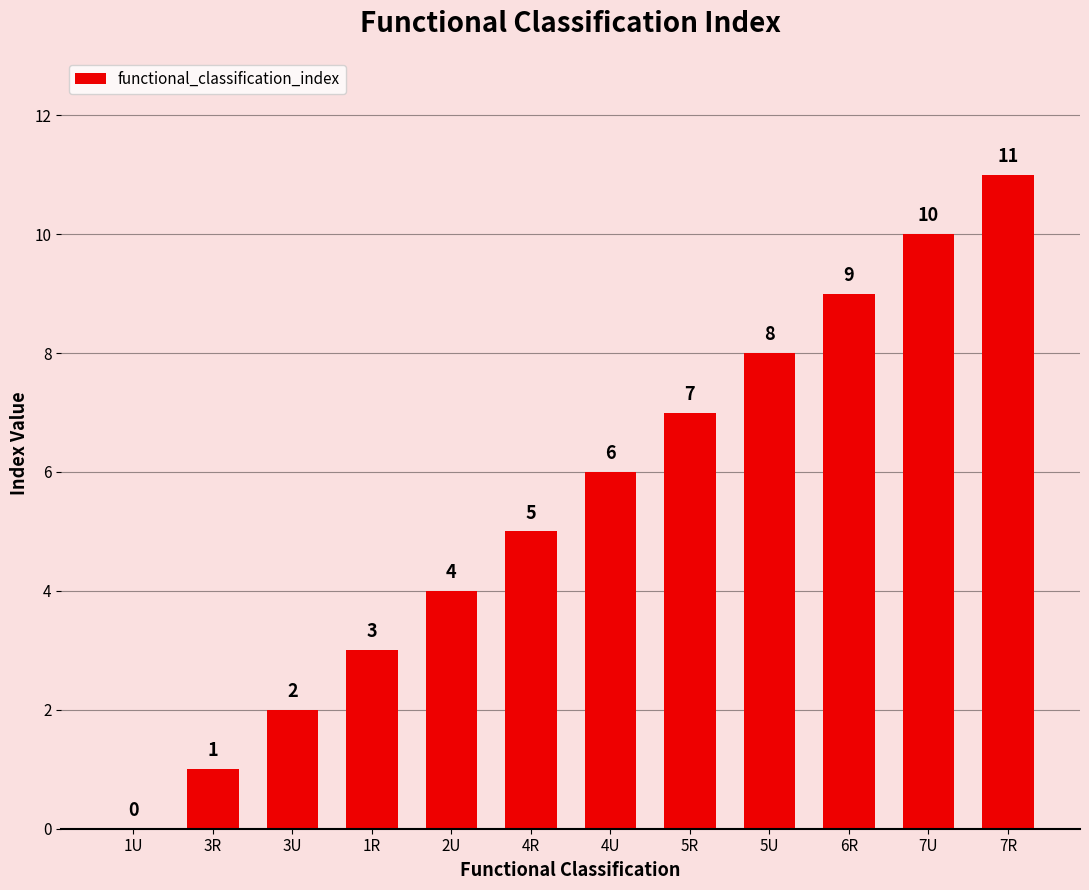

Reading right to left, transcribe all the data shown in this chart.

11	10	9	8	7	6	5	4	3	2	1	0